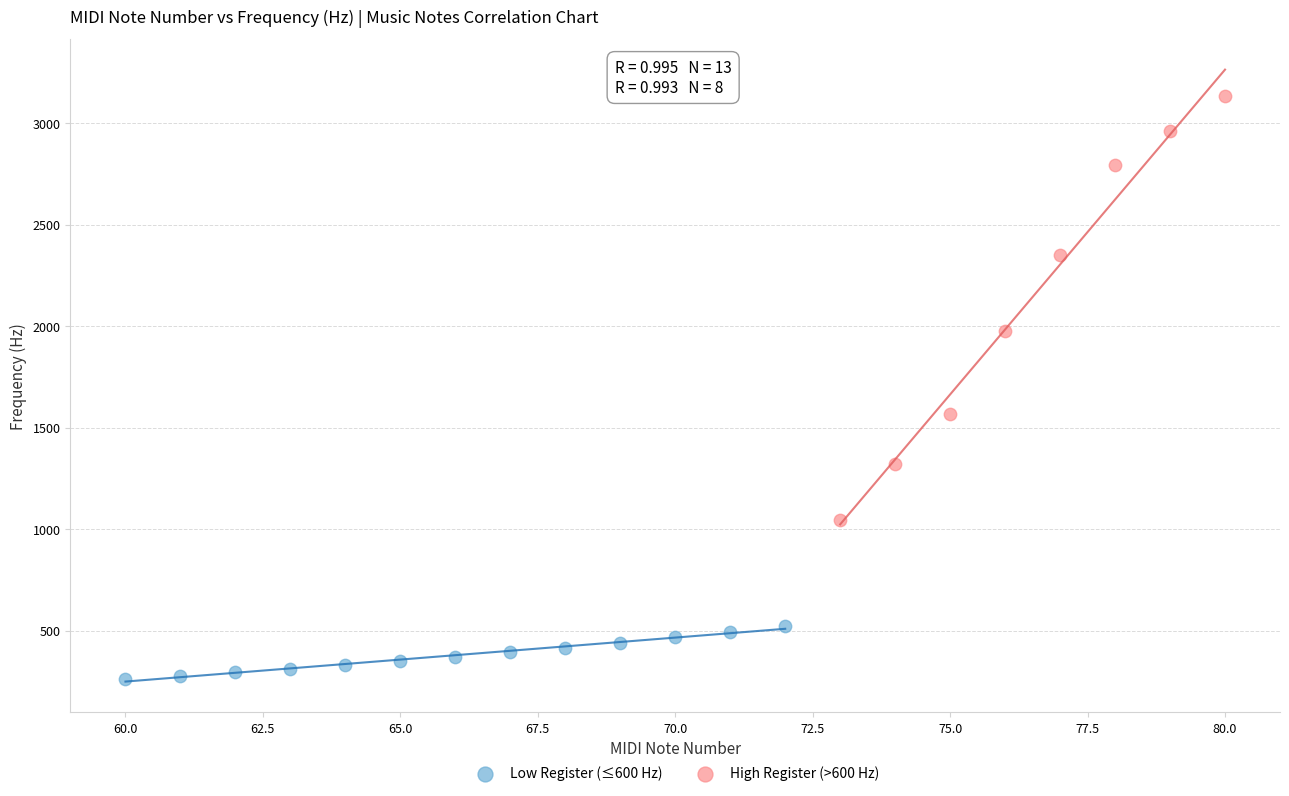

Which series reaches the maximum Y coordinate?

High Register (>600 Hz)